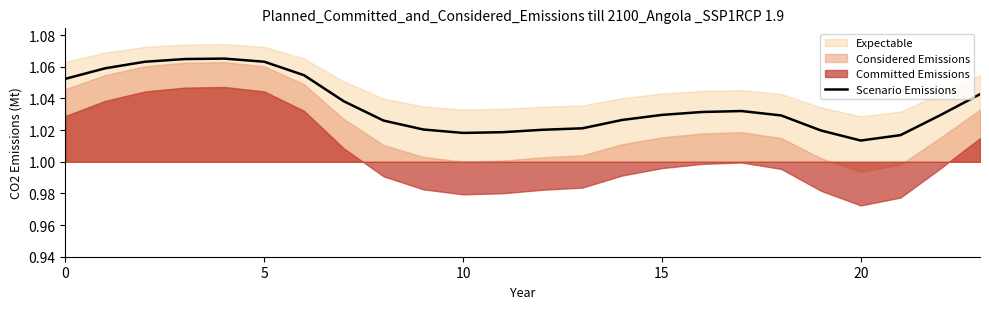

Where is Scenario Emissions nearest to the value 1?

20